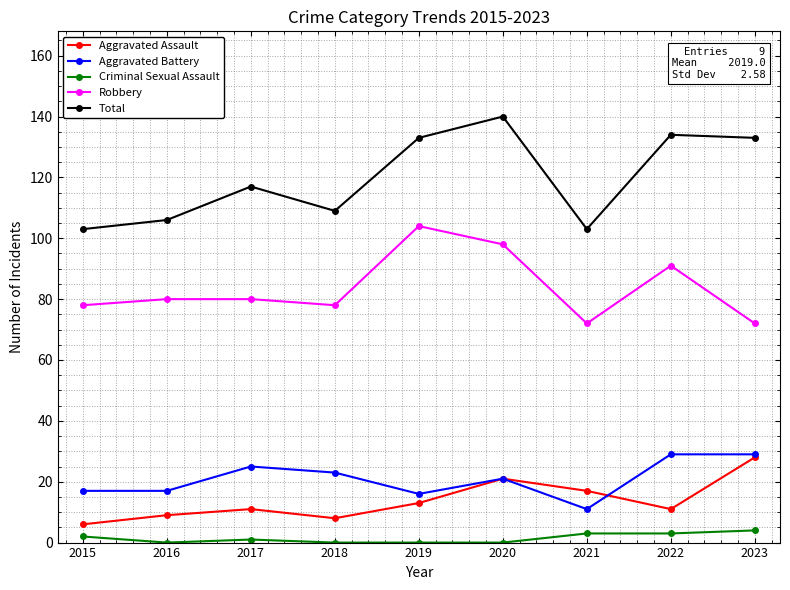

Is this an area chart (filled region under the line)?

No